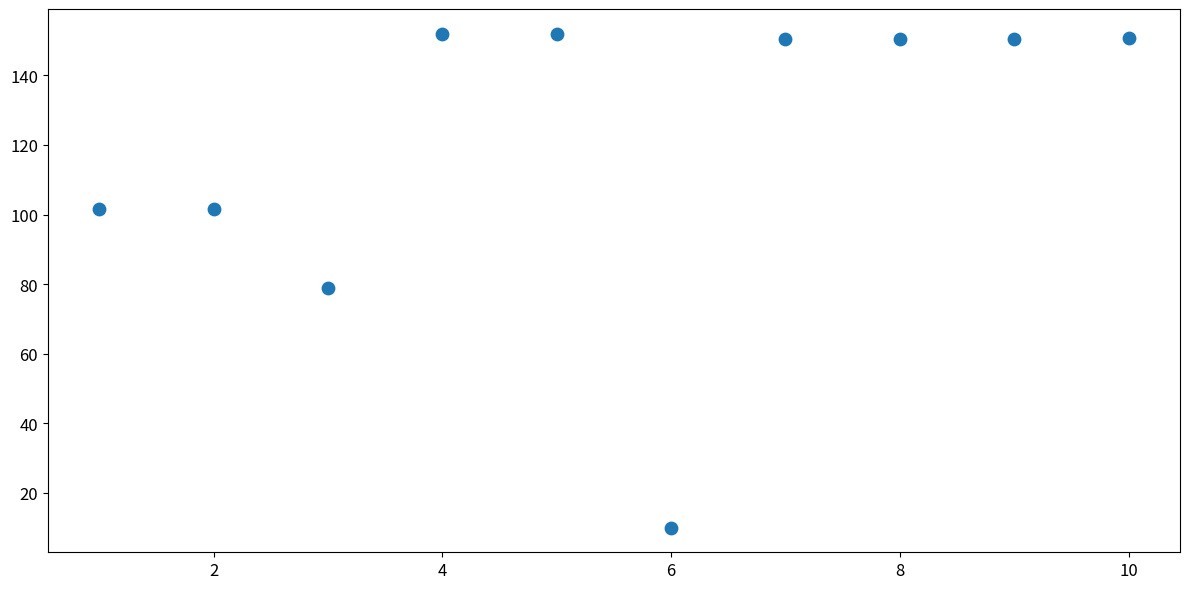

What Y value in the scatter plot is closest to 81?

78.8